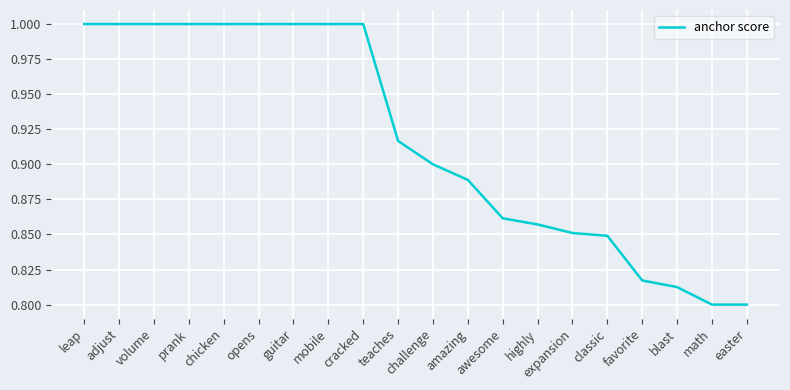

What is the greatest value displayed?

1.0